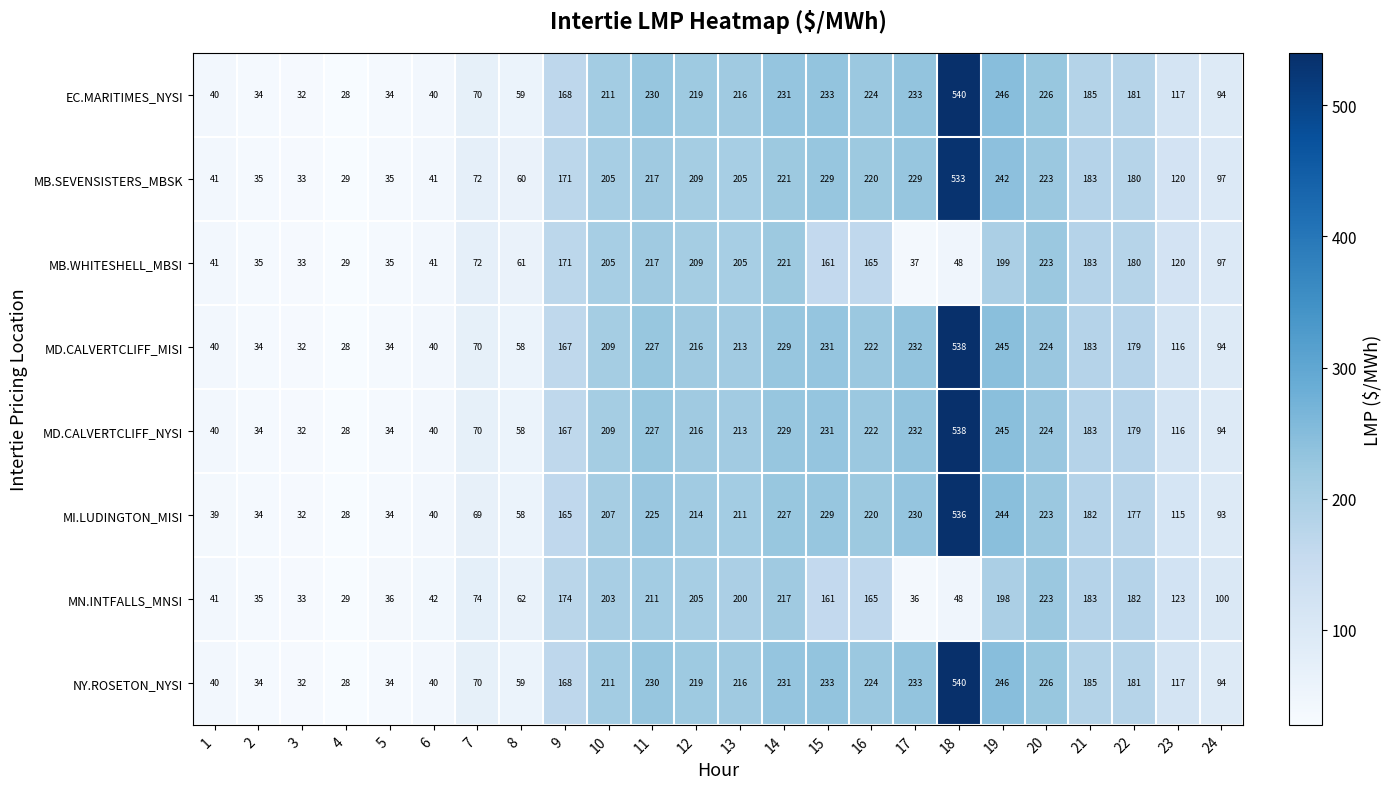

Where does the MB.SEVENSISTERS_MBSK series first go above 183?

10